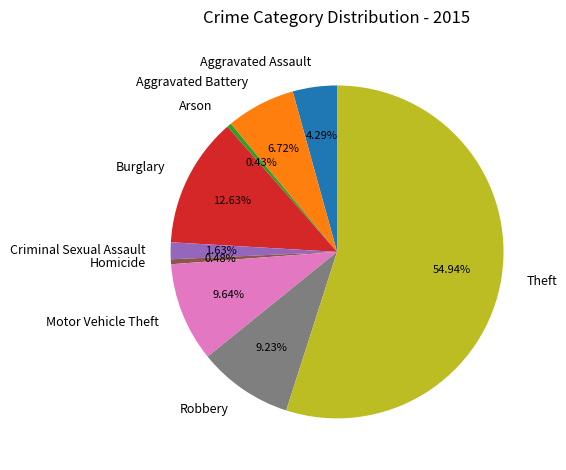

Is it true that Arson is 0% of the pie?

True